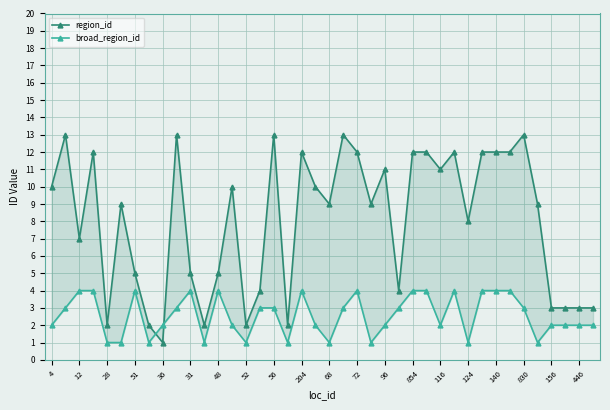

What is the minimum value for region_id?

1